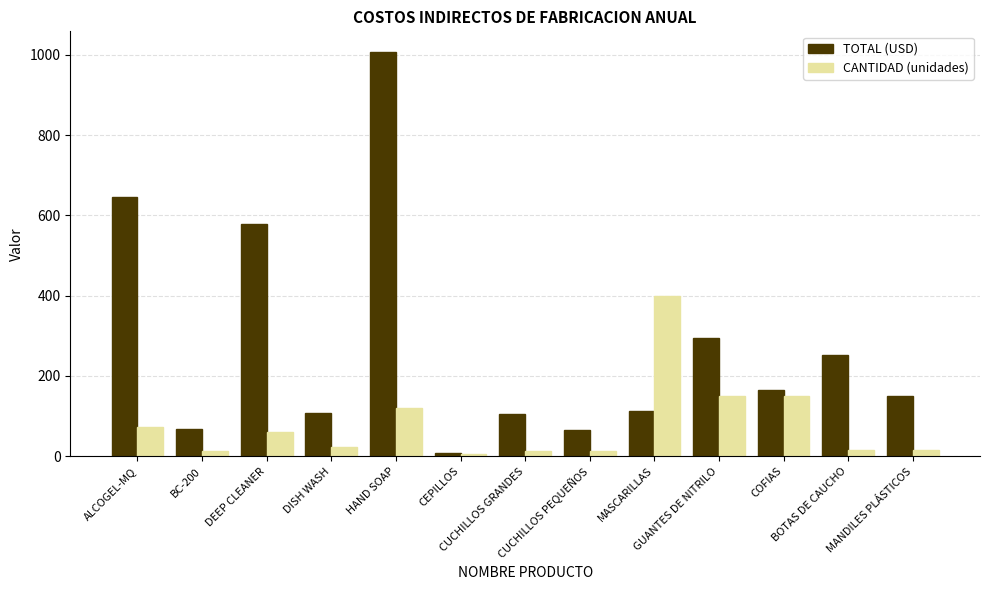

What value does the CANTIDAD (unidades) series have at HAND SOAP?

120.0